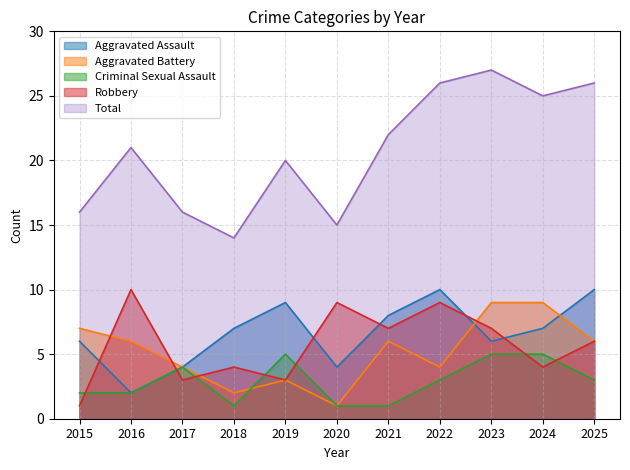

Count the number of data series in this chart.

5